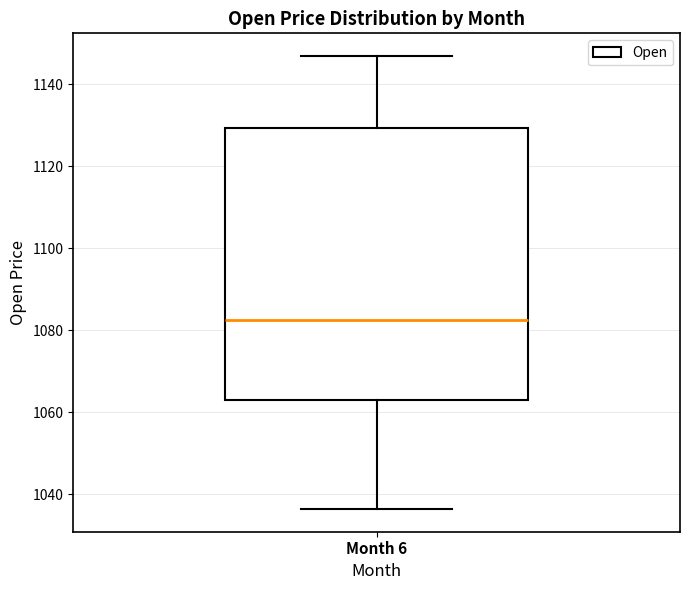

Transcribe this box plot: give where the median line is, the range the box spans, and where the two whiskers end, as read against the y-axis. The values are not printed on the chart, so give them approximately, as read against the axis.

median 1082, box 1064 to 1130, whiskers 1036 to 1146